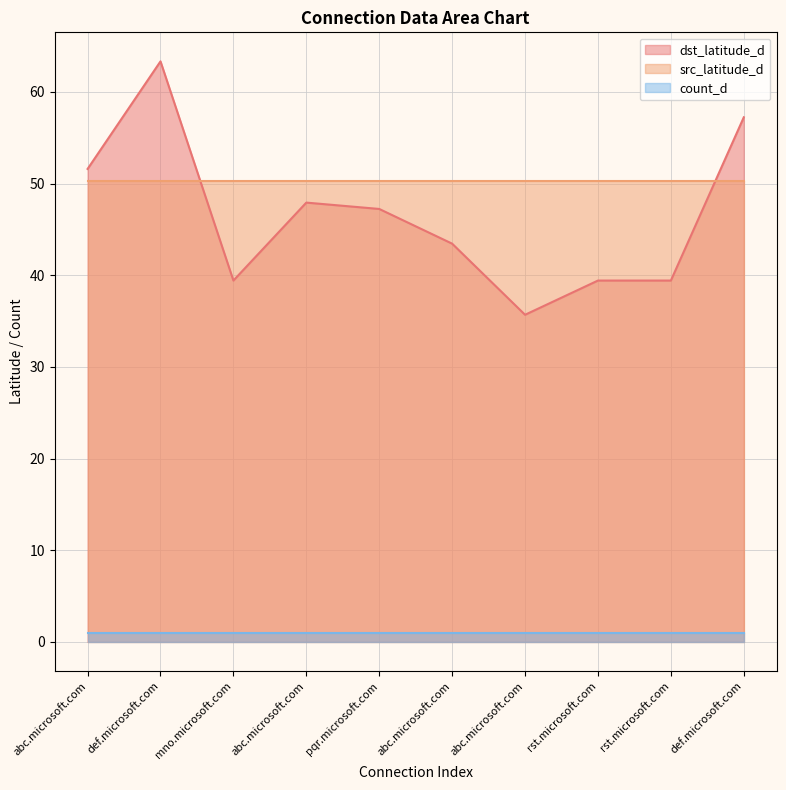

What is the sum of all src_latitude_d values?

503.3